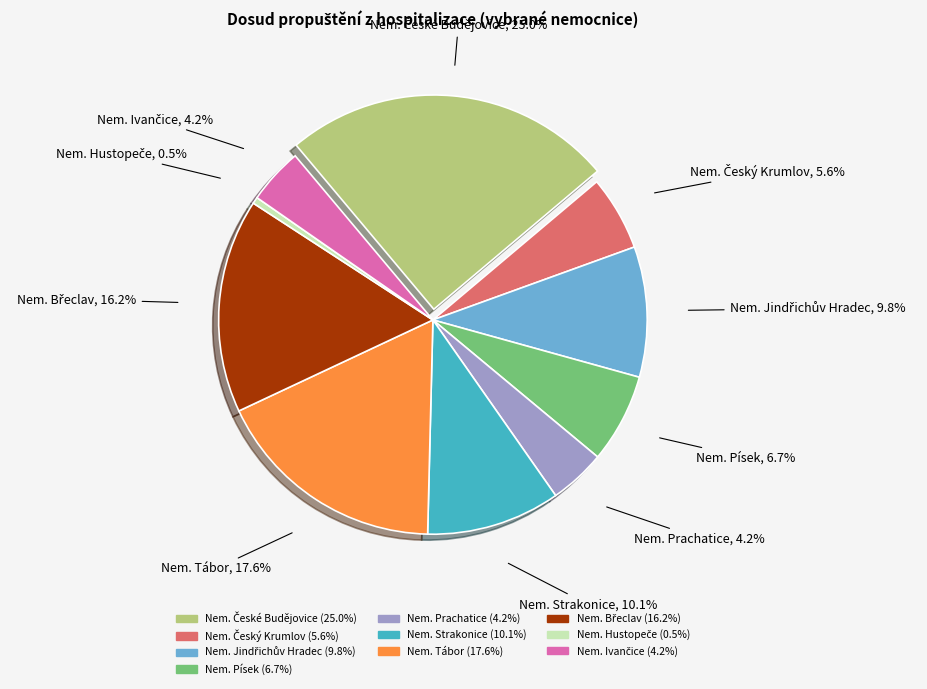

To the nearest percent, what percentage of the pie is Nem. Tábor?

18%